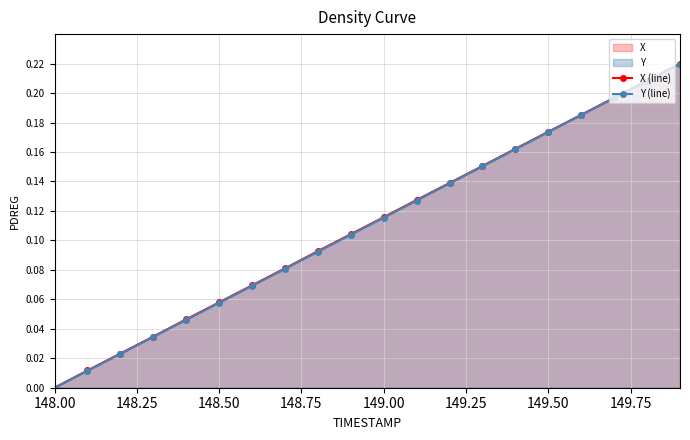

True or false: X (line) has more than 2 interior local peaks.

False